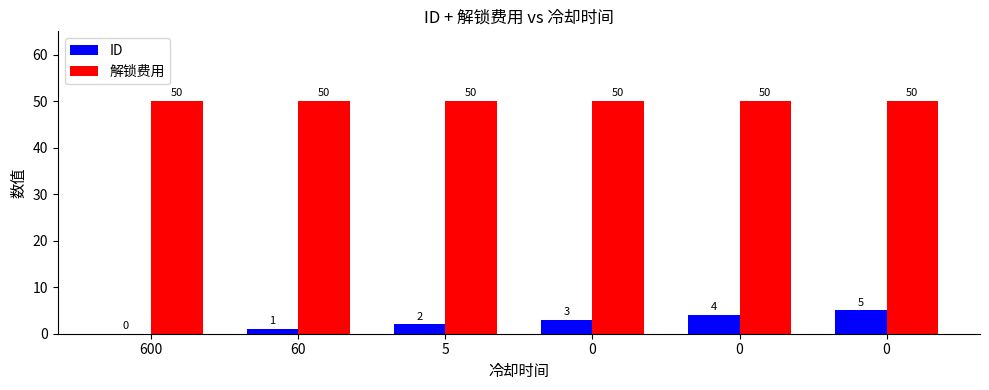

What is the minimum value for 解锁费用?

50